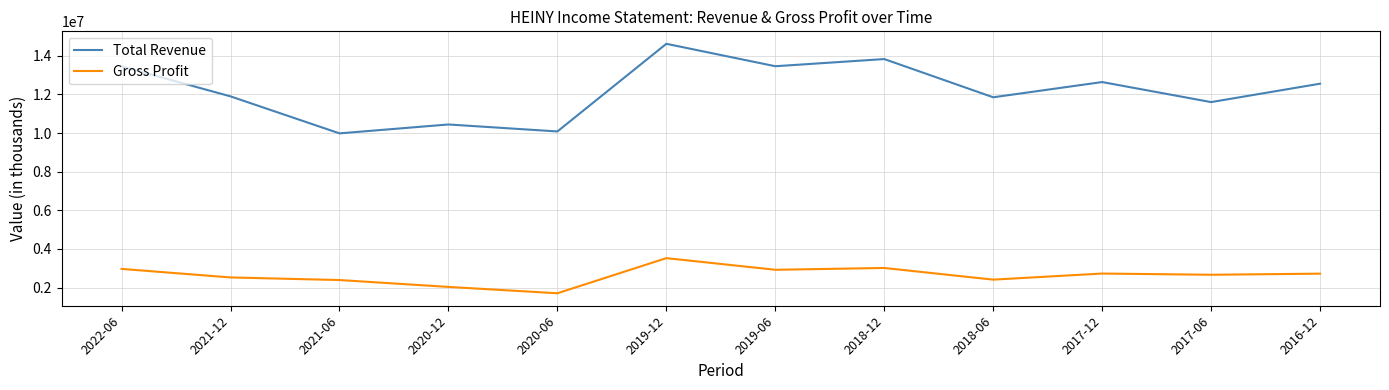

True or false: Total Revenue has a value of 20079475 at 2017-12.

False